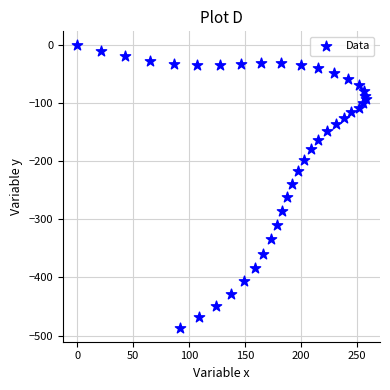

What is the range of Y values (max minus min)?

486.4